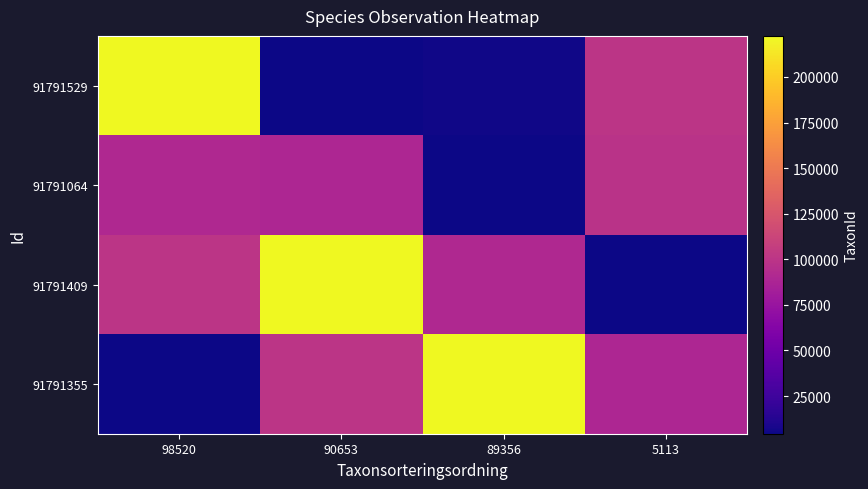

Reading left to right, list all the values displayed in this chart.

91791529: 98520=222498	90653=4364	89356=5447	5113=100526
91791064: 98520=90653	90653=89356	89356=5113	5113=98520
91791409: 98520=100526	90653=222498	89356=90653	5113=4364
91791355: 98520=5113	90653=100526	89356=222498	5113=89356